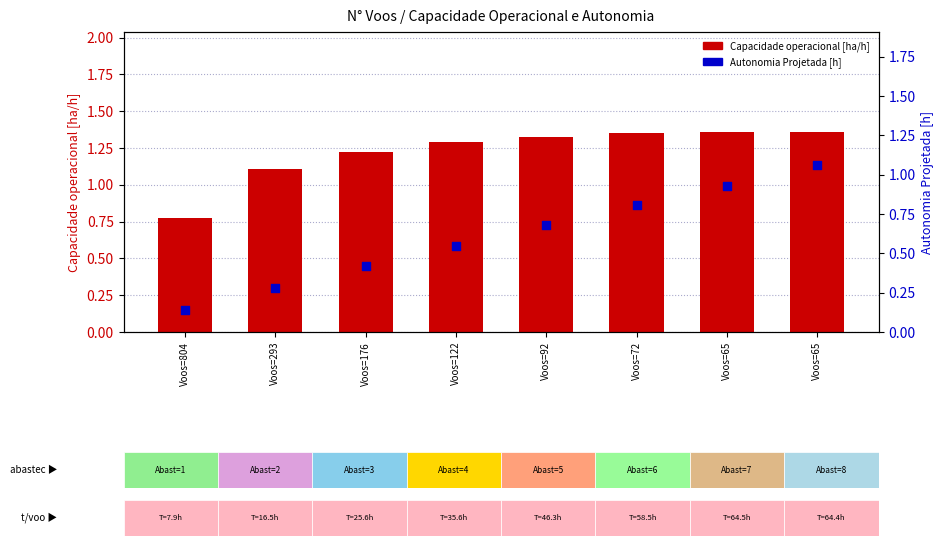

What are all the series names shown in the legend?

Capacidade operacional [ha/h], Autonomia Projetada [h]